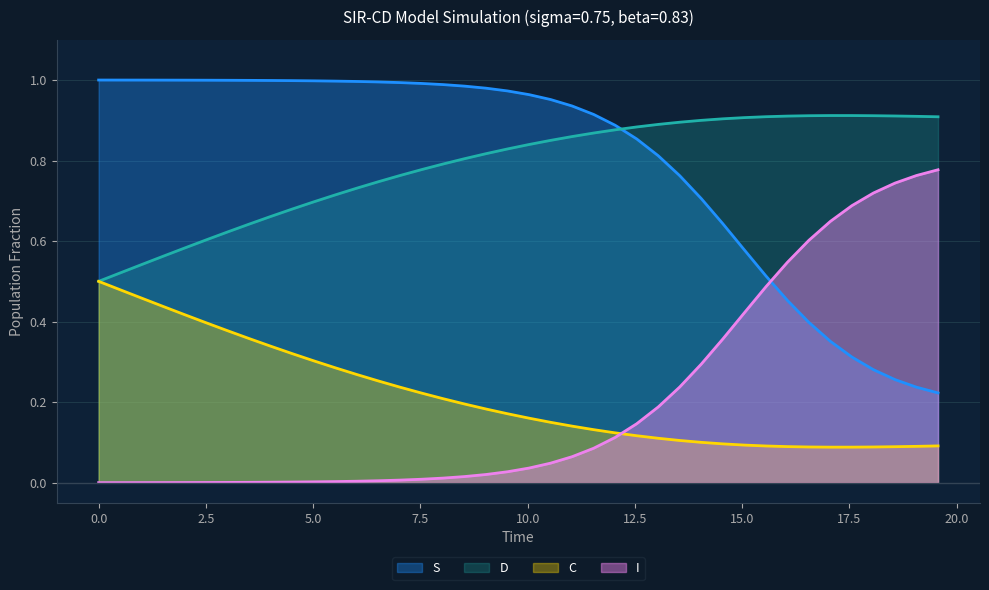

True or false: D and I intersect in this chart.

False